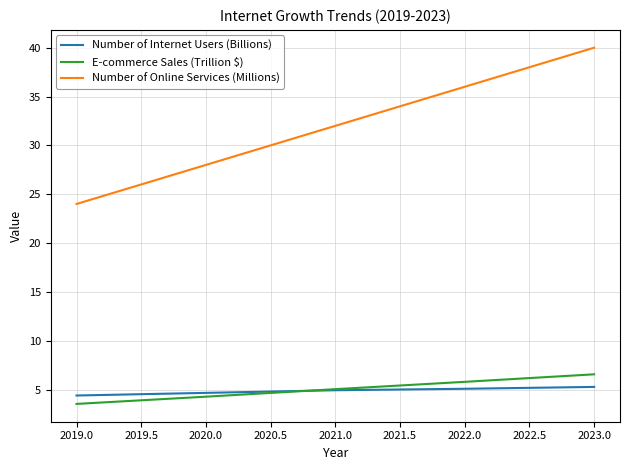

True or false: E-commerce Sales (Trillion $) and Number of Online Services (Millions) cross at least once.

False